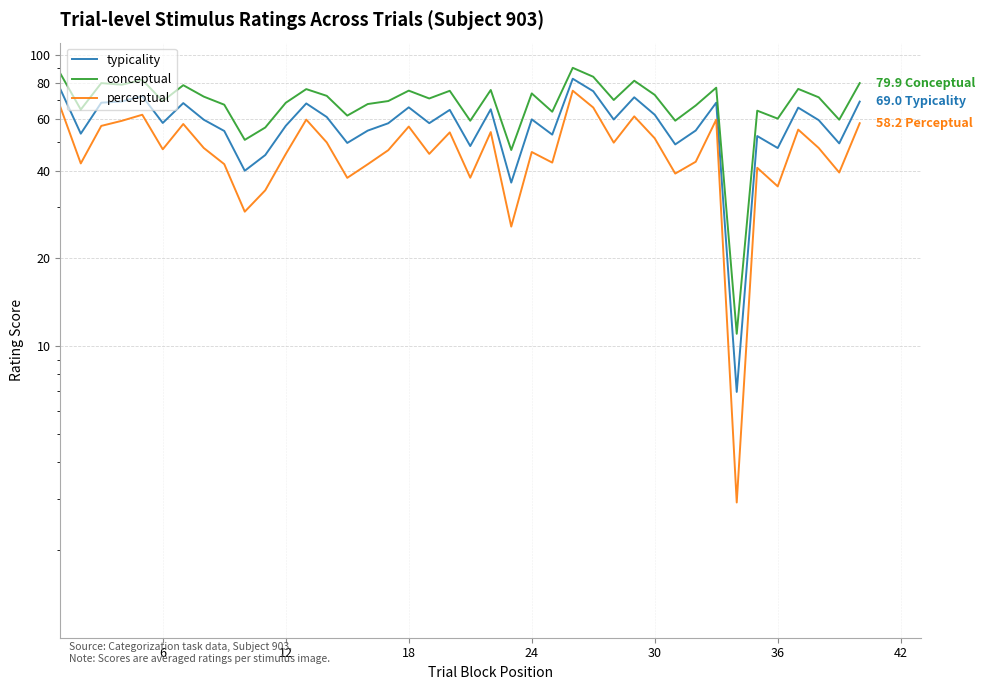

The conceptual series shows 17.4 at 36. True or false?

False